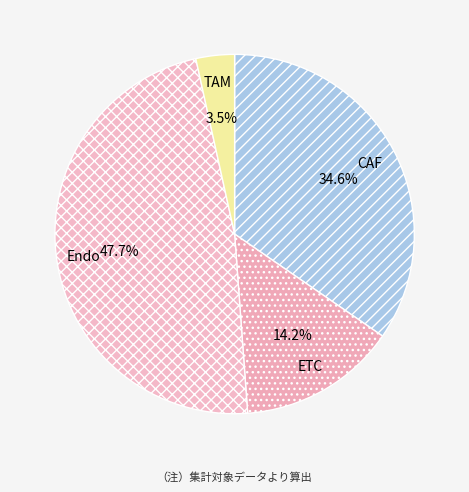

Does TAM represent more than half of the total?

No